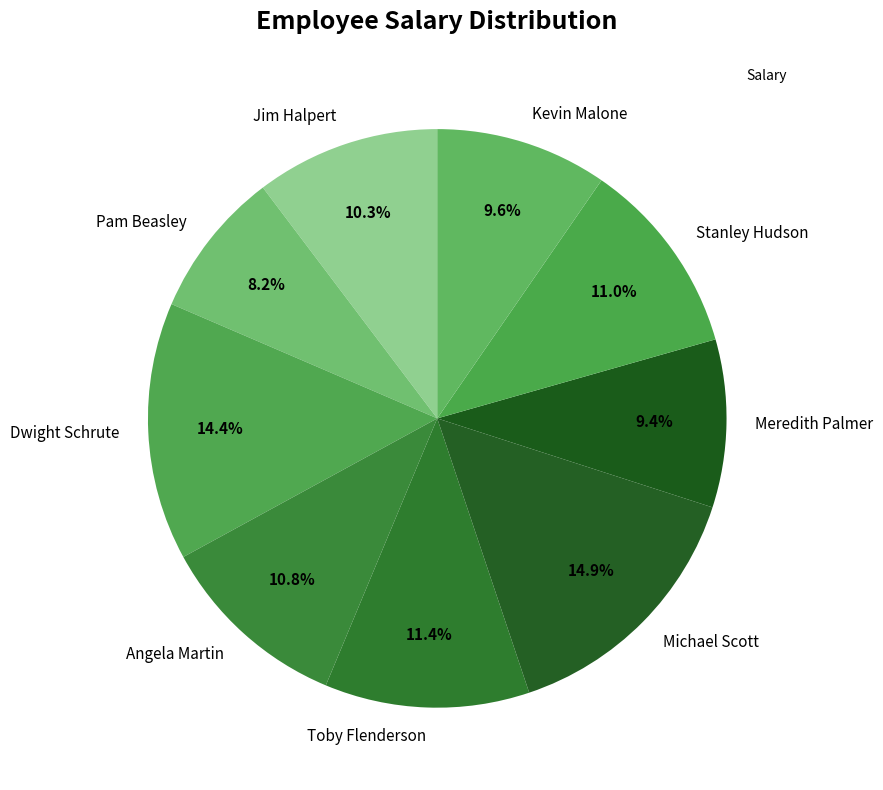

How many slices are in this pie chart?

9